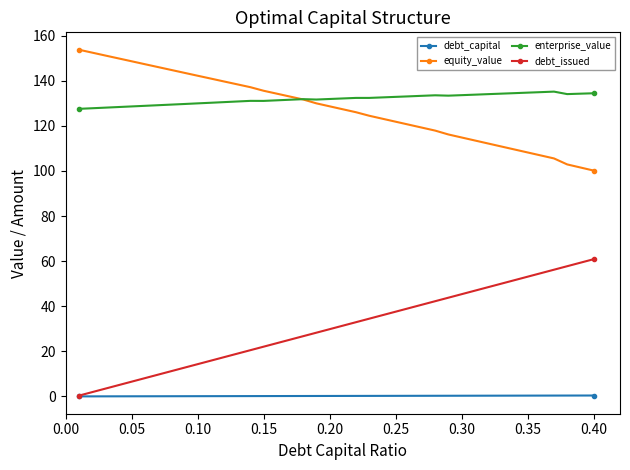

Rank the series by their maximum value, from highest to lowest.

equity_value, enterprise_value, debt_issued, debt_capital